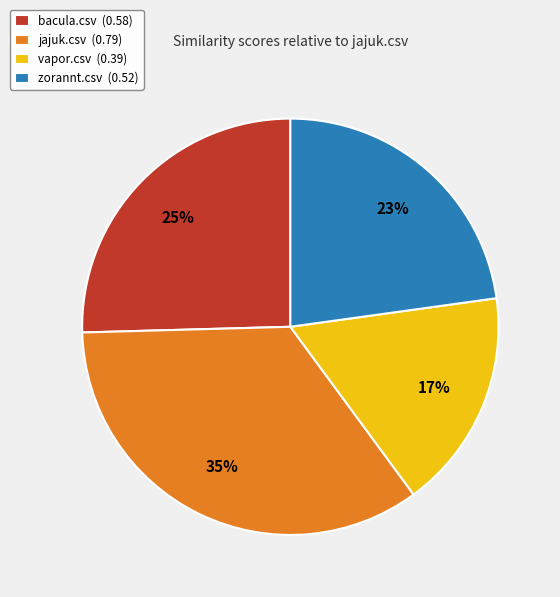

To the nearest percent, what is the combined percentage of bacula.csv (0.58) and zorannt.csv (0.52)?

48%